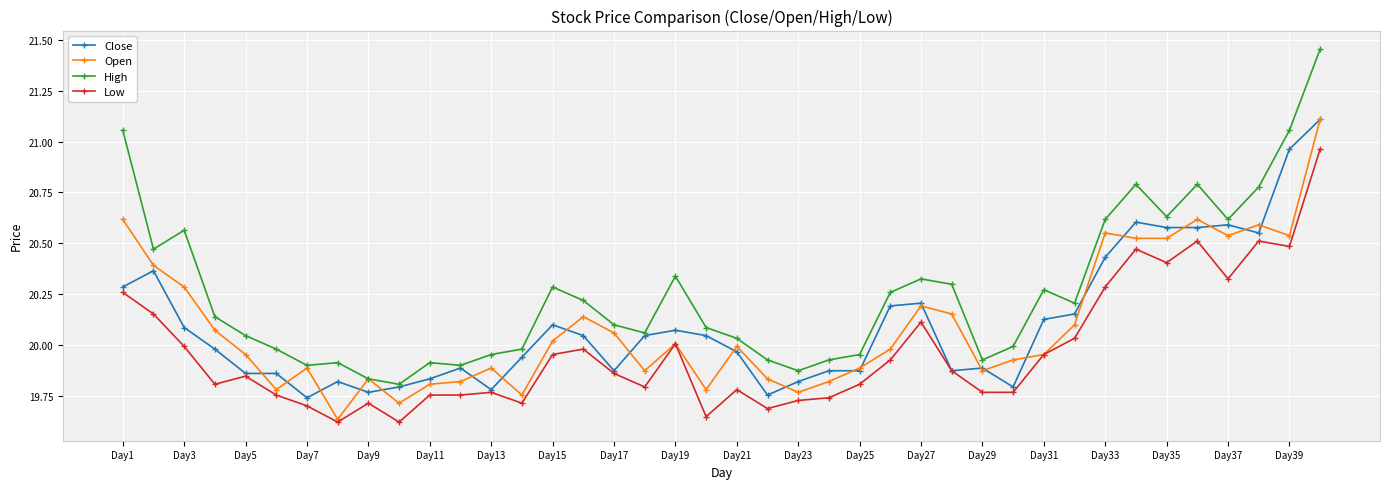

True or false: Close has more than 2 points higher than both neighbors.

True